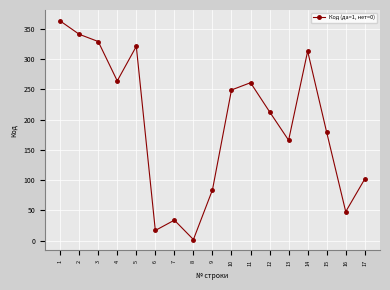

What is the value of the 9th point from the left?

84